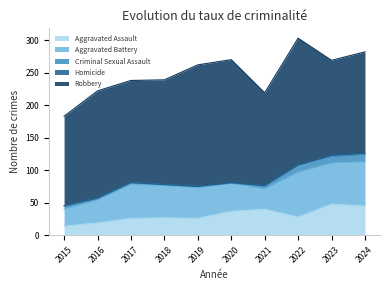

Rank the categories by Homicide value from lowest to highest.

2015, 2016, 2017, 2018, 2019, 2021, 2022, 2020, 2023, 2024